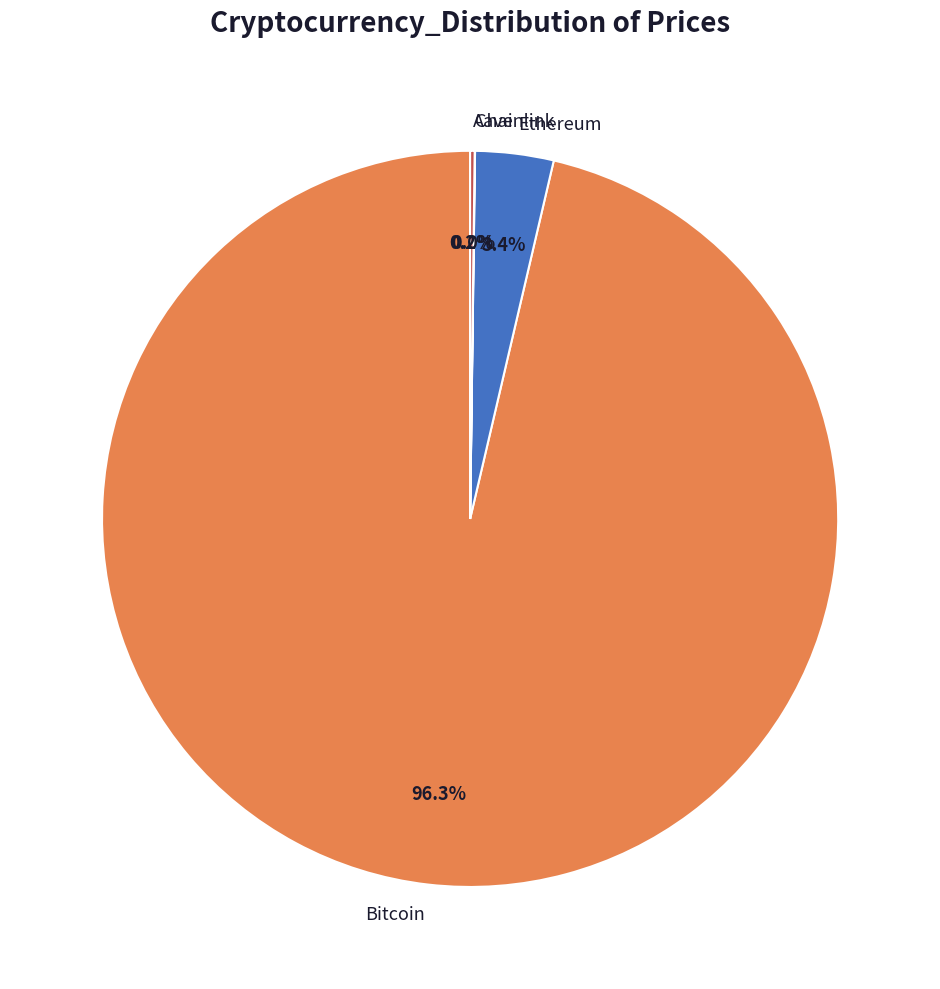

To the nearest percent, what percentage of the pie is Bitcoin?

96%